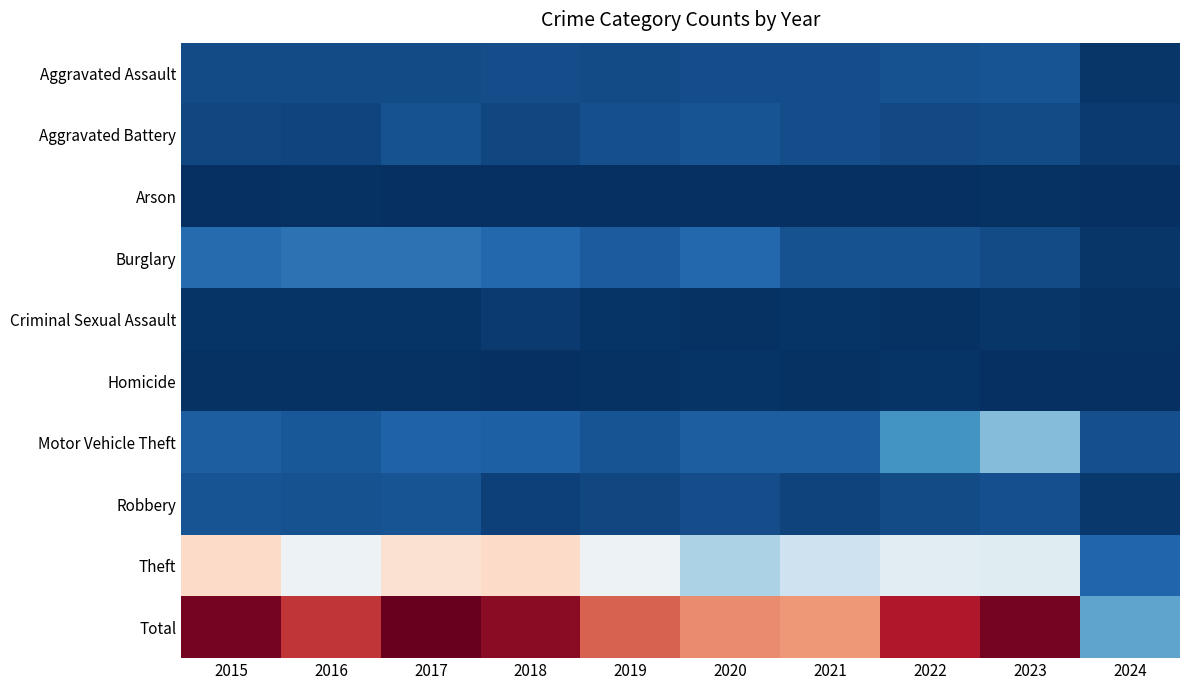

How many distinct data groups are displayed?

10